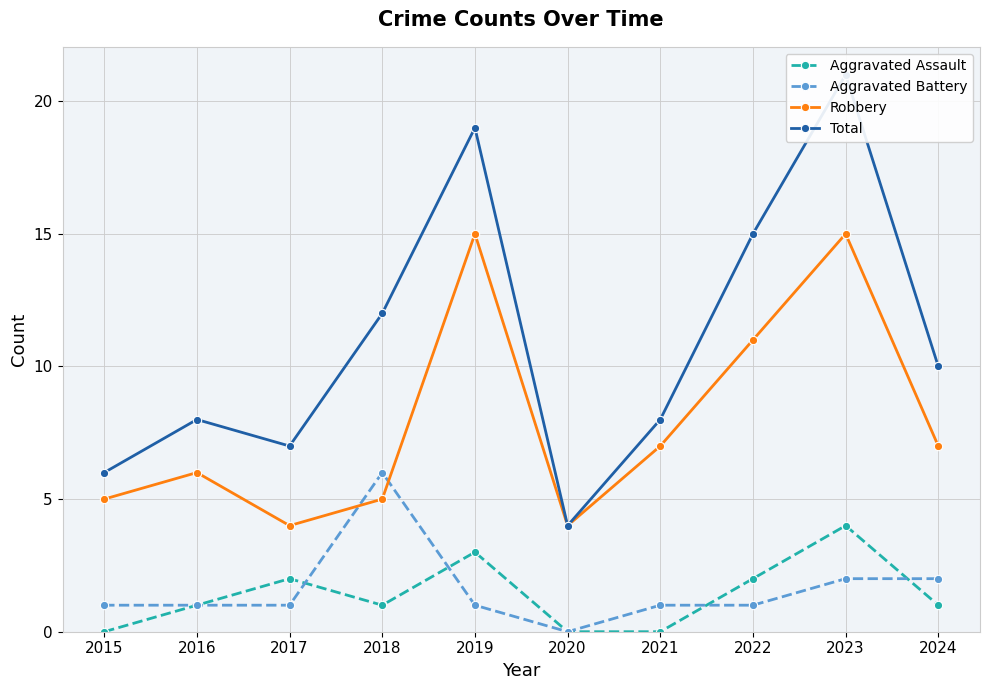

Reading left to right, what are all the values shown in this chart?

Aggravated Assault: 2015=0	2016=1	2017=2	2018=1	2019=3	2020=0	2021=0	2022=2	2023=4	2024=1
Aggravated Battery: 2015=1	2016=1	2017=1	2018=6	2019=1	2020=0	2021=1	2022=1	2023=2	2024=2
Robbery: 2015=5	2016=6	2017=4	2018=5	2019=15	2020=4	2021=7	2022=11	2023=15	2024=7
Total: 2015=6	2016=8	2017=7	2018=12	2019=19	2020=4	2021=8	2022=15	2023=21	2024=10